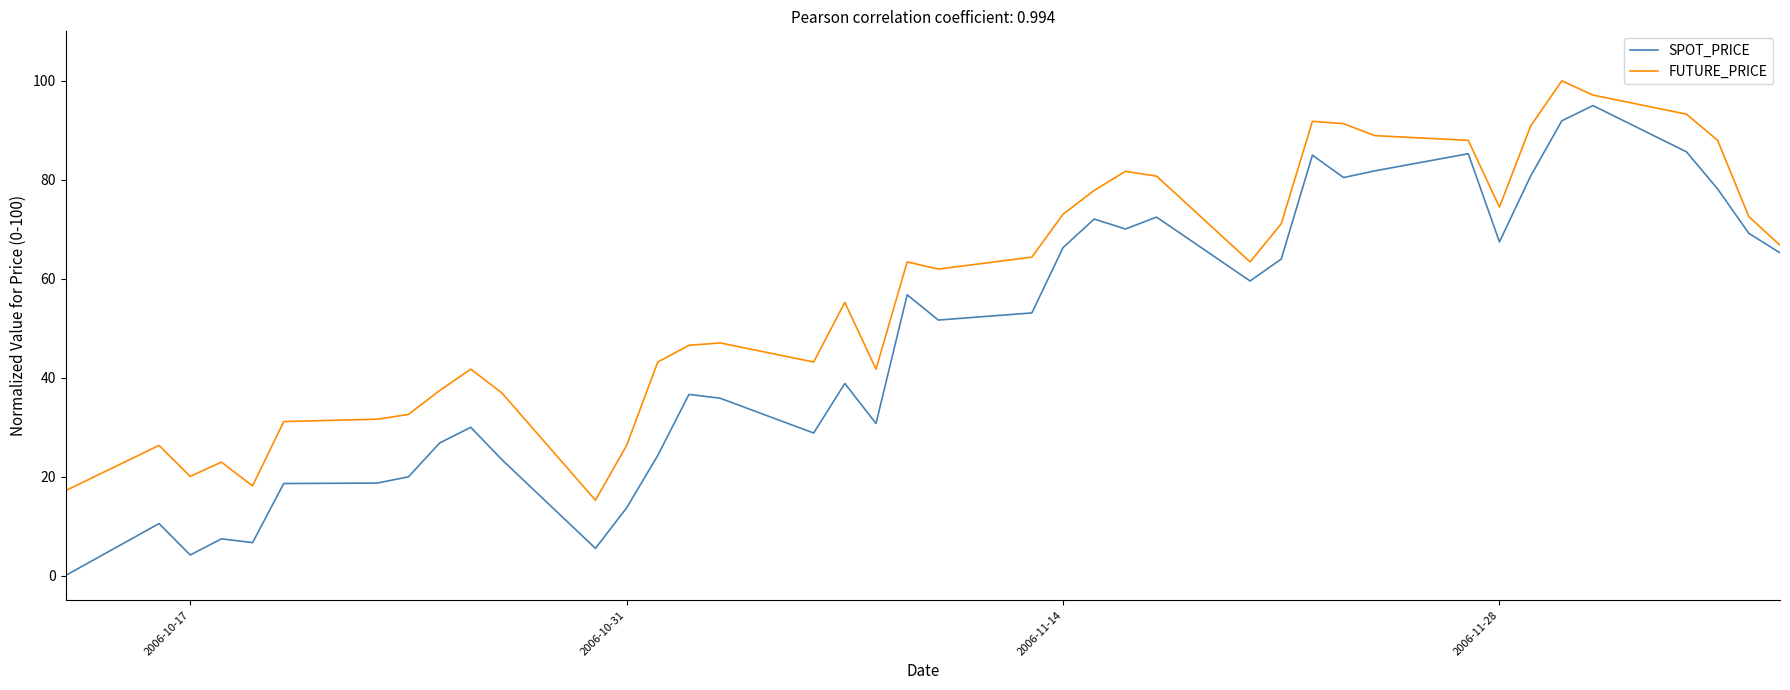

Which series has the largest total across all categories?

FUTURE_PRICE